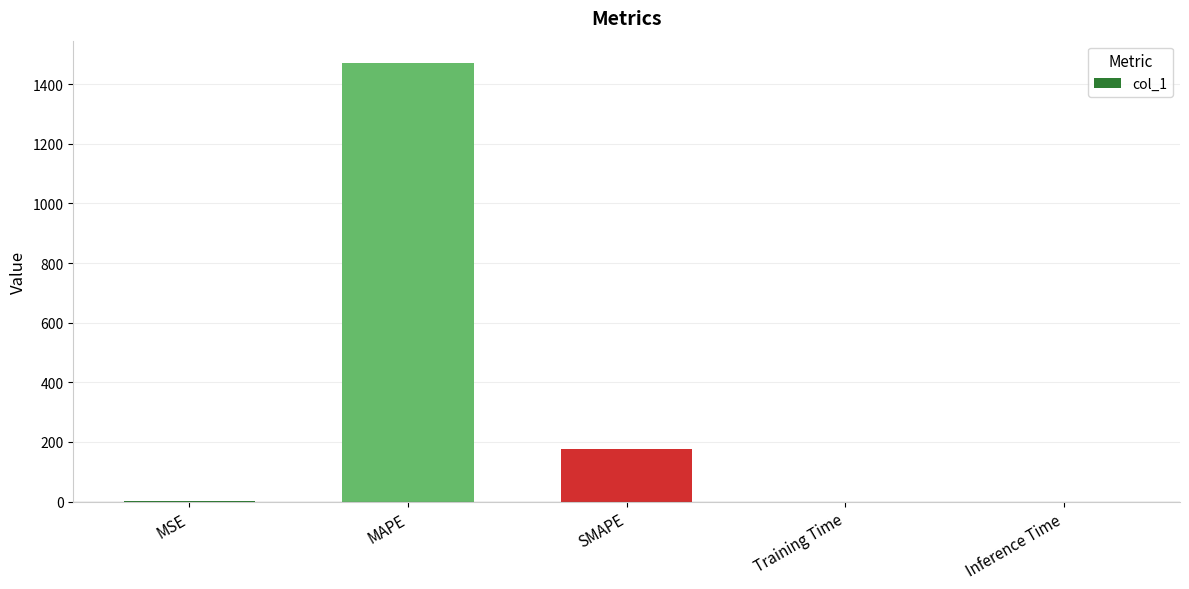

At which label is the value closest to 736?

SMAPE